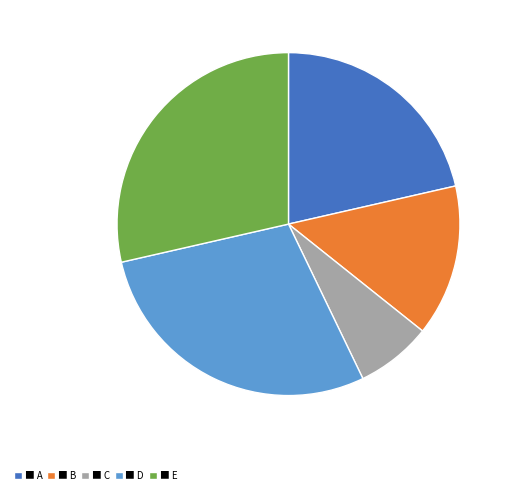

Combined, do ■ E and ■ B account for over 50%?

No